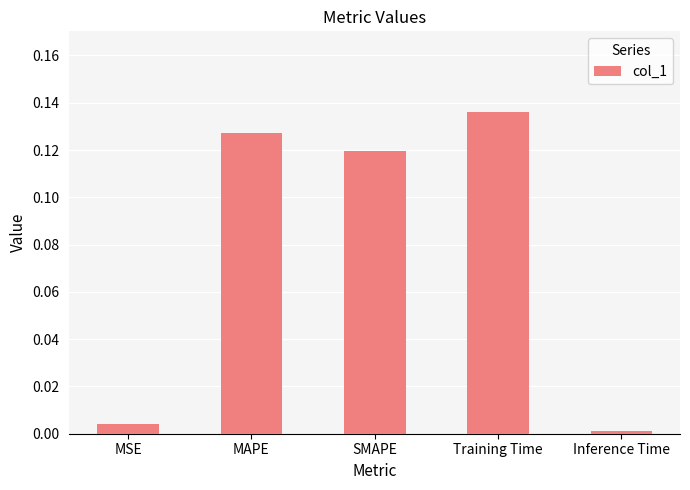

What is the label of the 2nd bar from the left?

MAPE